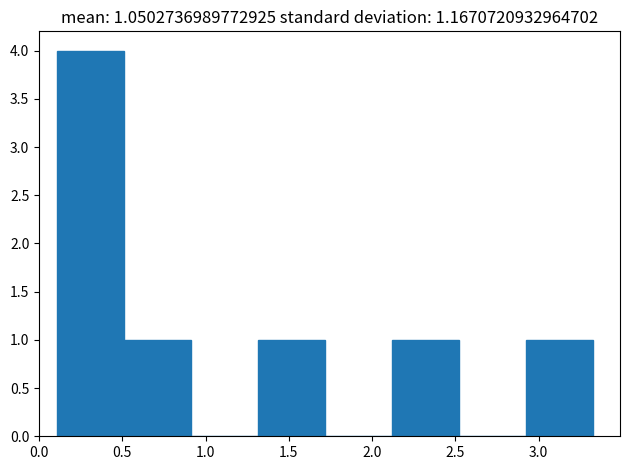

Reading left to right, list every bar in this chart as the range it spans on the x-axis followed by its height. Neither the bar edges nor the heights are printed on the chart, so give them approximately, as read against the axes.

0.10 to 0.50: 4
0.50 to 0.90: 1
0.90 to 1.30: 0
1.30 to 1.70: 1
1.70 to 2.10: 0
2.10 to 2.50: 1
2.50 to 2.90: 0
2.90 to 3.35: 1